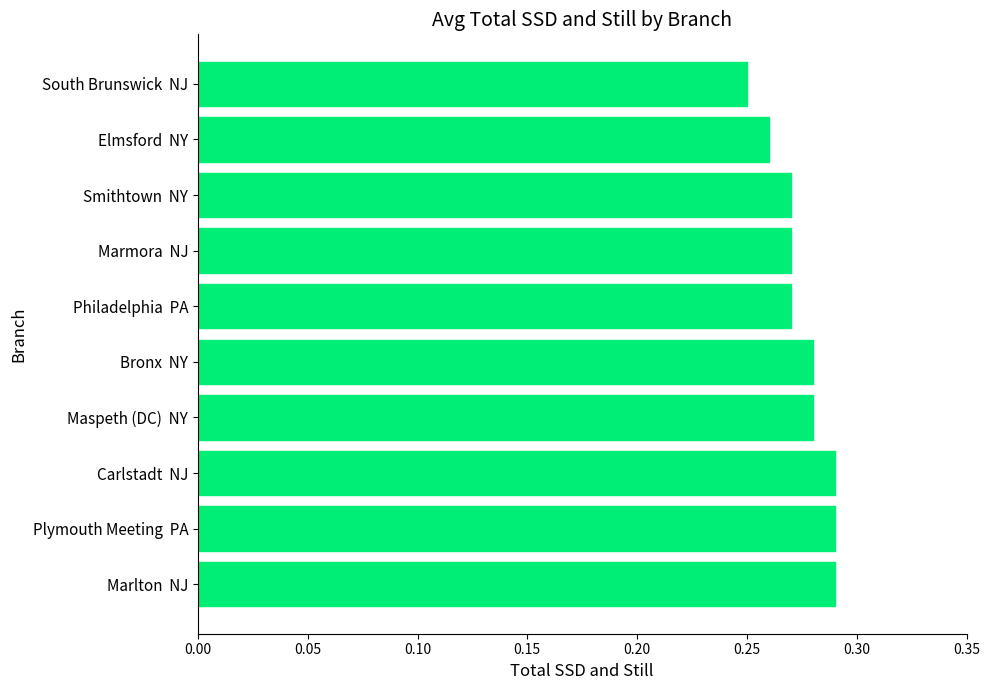

Is it true that the value at Philadelphia  PA is 0.1?

False